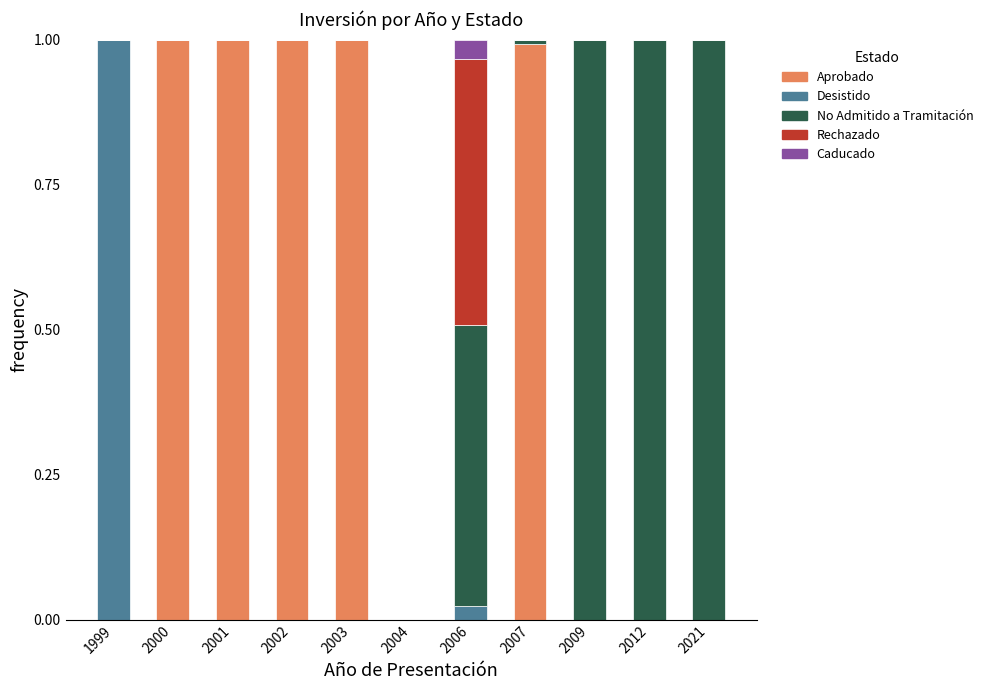

What is the highest value of the Aprobado series?

1.0